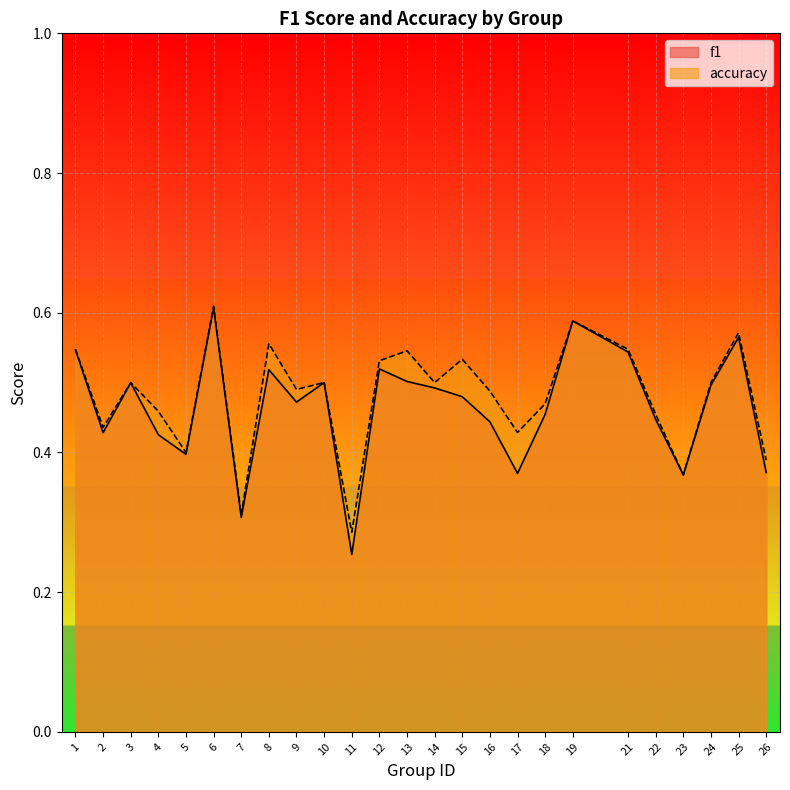

Reading left to right, transcribe all the data shown in this chart.

f1: 0.5	0.4	0.5	0.4	0.4	0.6	0.3	0.5	0.5	0.5	0.3	0.5	0.5	0.5	0.5	0.4	0.4	0.5	0.6	0.5	0.4	0.4	0.5	0.6	0.4
accuracy: 0.5	0.4	0.5	0.5	0.4	0.6	0.3	0.6	0.5	0.5	0.3	0.5	0.5	0.5	0.5	0.5	0.4	0.5	0.6	0.5	0.5	0.4	0.5	0.6	0.4